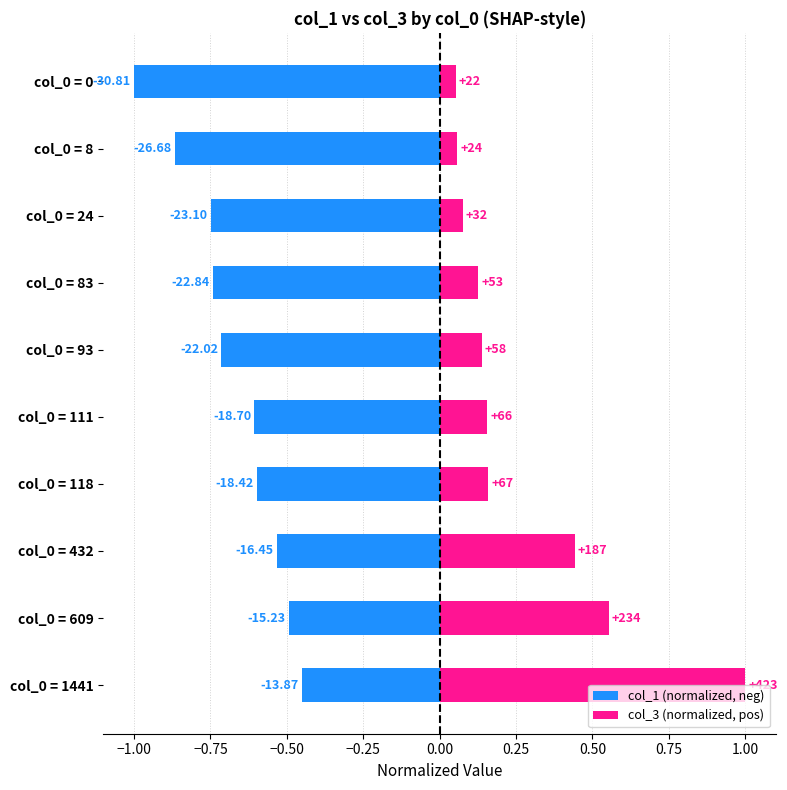

What are all the series names shown in the legend?

col_1 (normalized, neg), col_3 (normalized, pos)